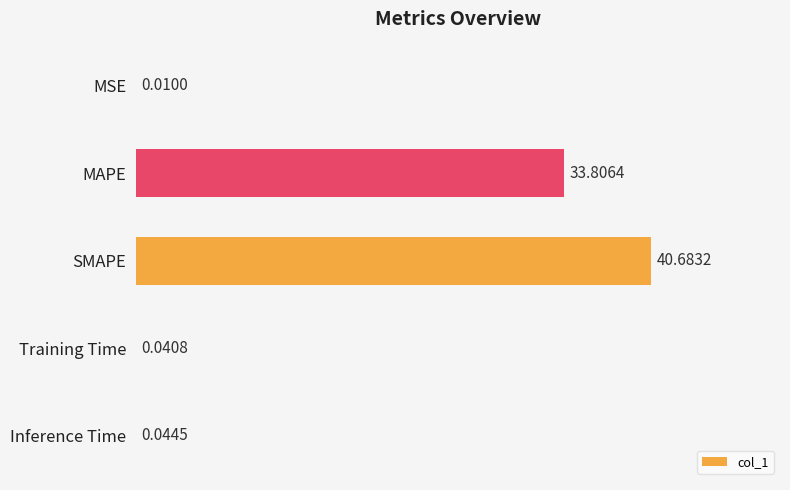

Between Training Time and MSE, which is larger?

Training Time